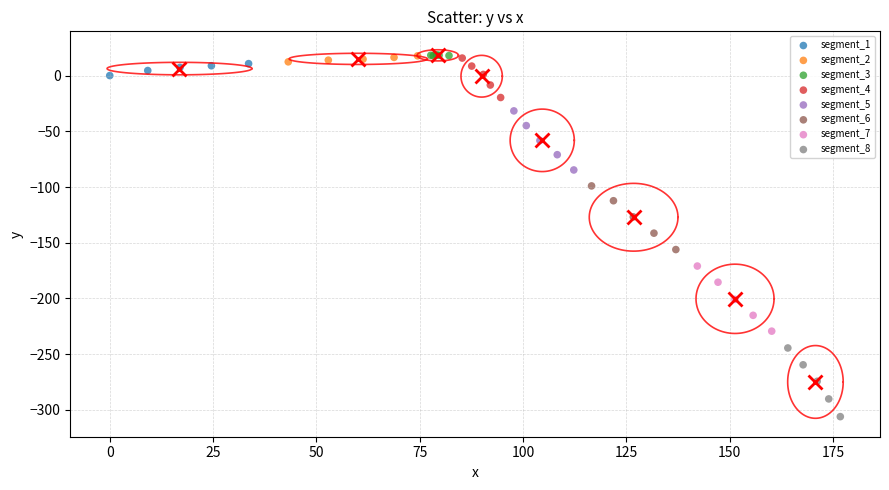

Which series has the widest spread of Y values?

segment_8